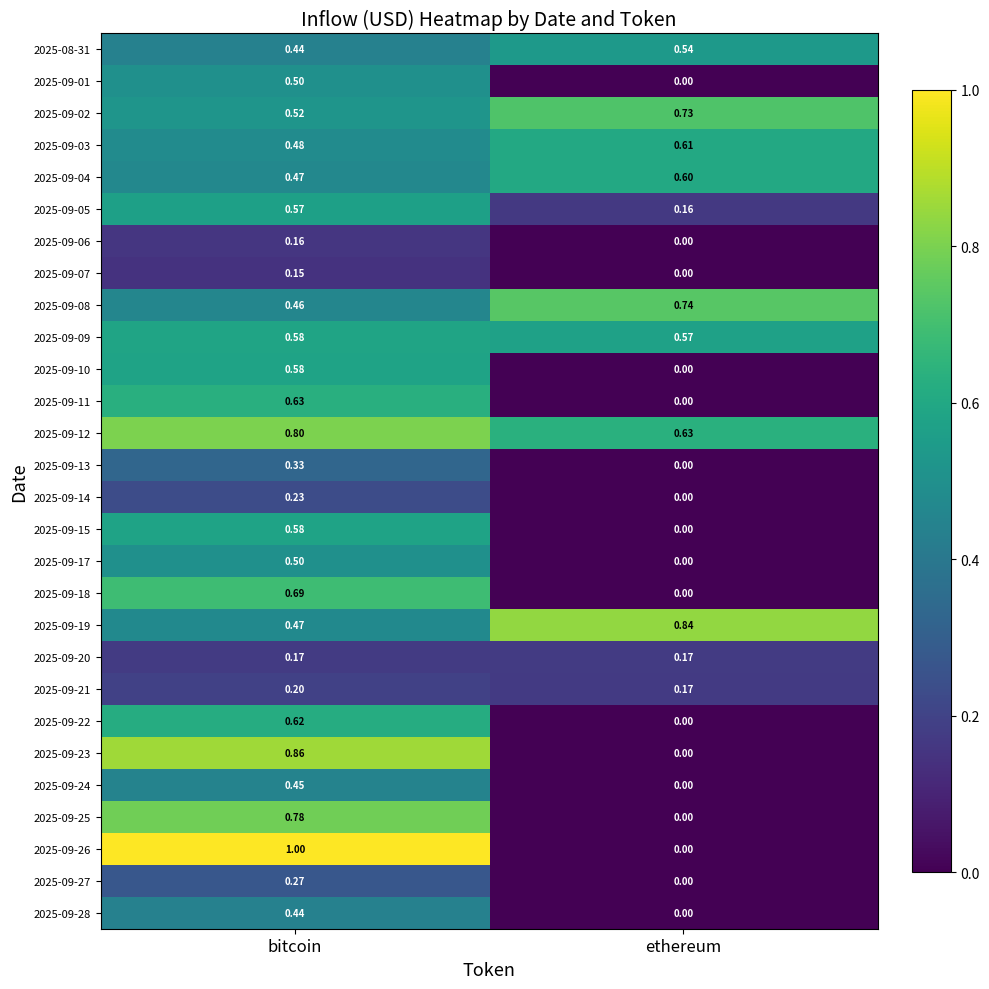

Which label corresponds to the largest value in the chart?

bitcoin